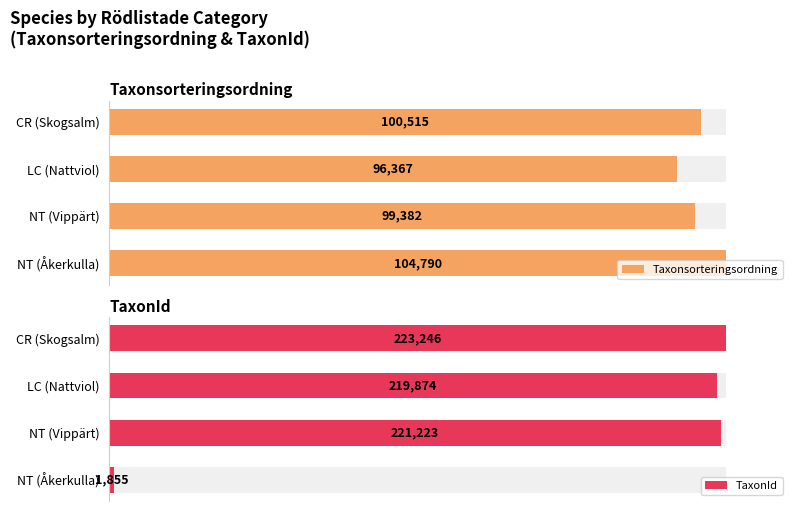

True or false: TaxonId has a value of 55.0 at LC (Nattviol).

False